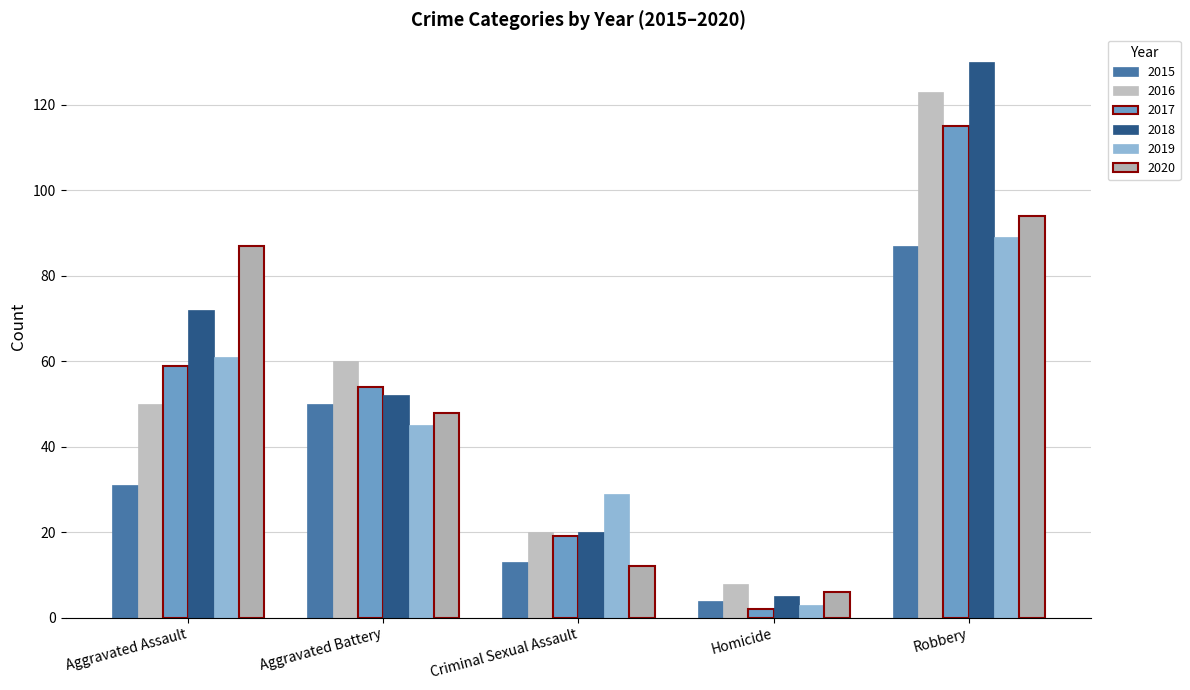

The 2018 series shows 72 at Aggravated Assault. True or false?

True